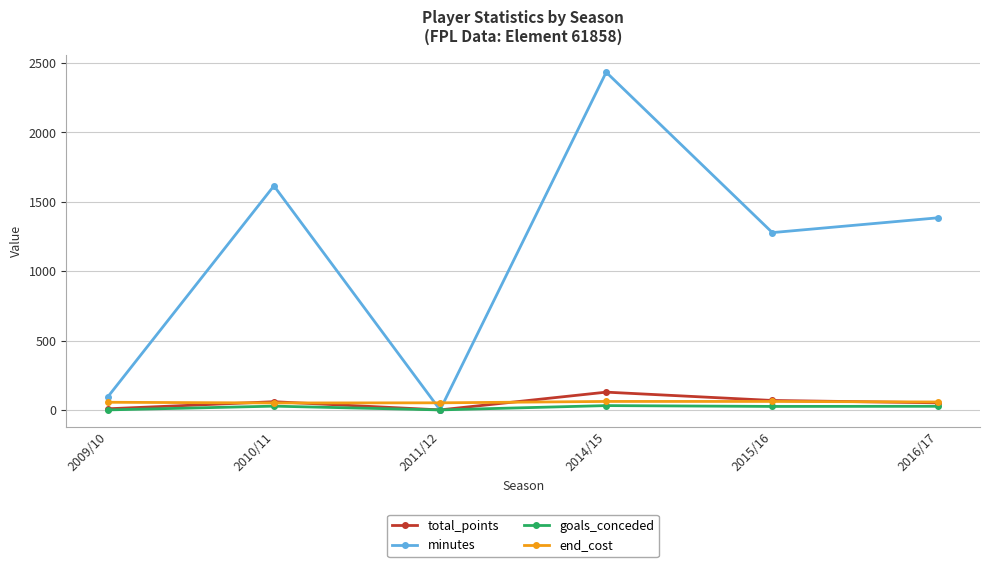

What is the difference between the goals_conceded values at 2011/12 and 2016/17?

26